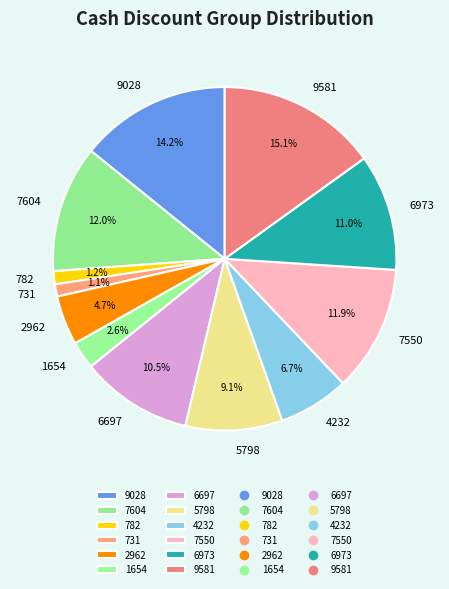

Is it true that 5798 is 1% of the pie?

False